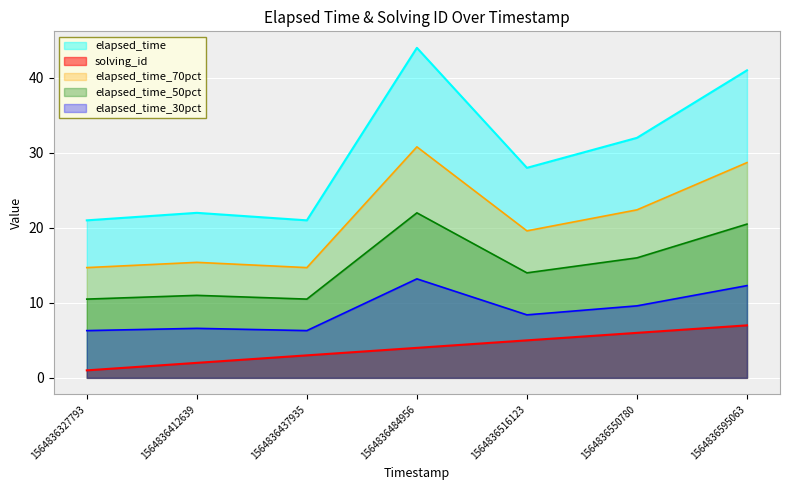

What is the minimum value shown in the chart?

1.0